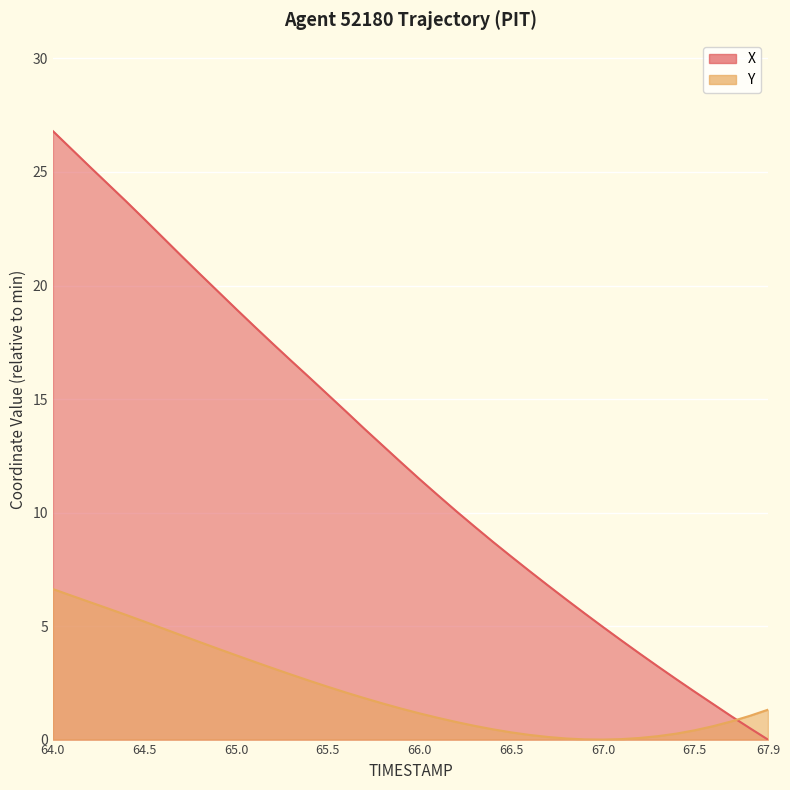

What is the difference between the Y values at 66.5 and 65.0?

3.4